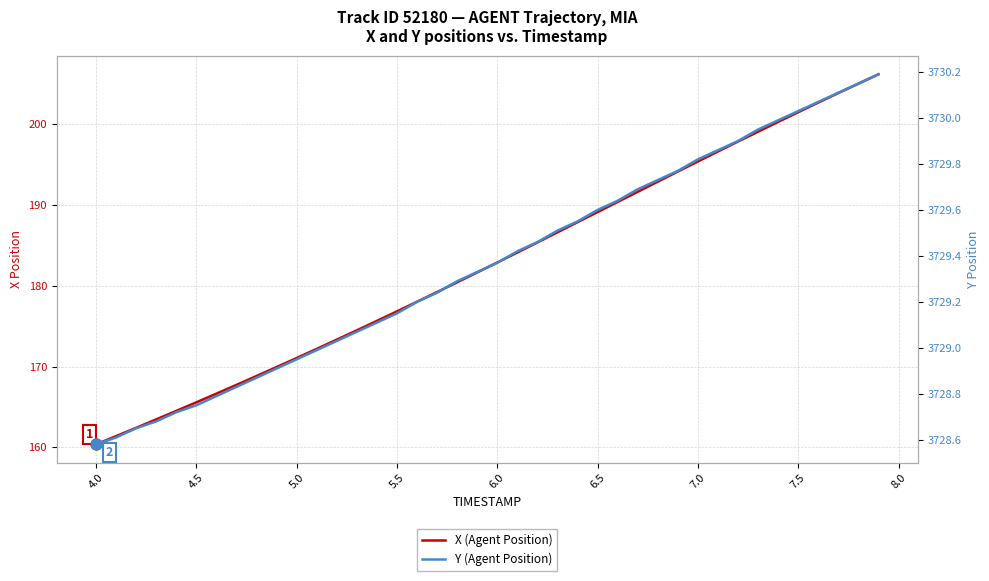

Which series contains the highest Y value?

Y (Agent Position)